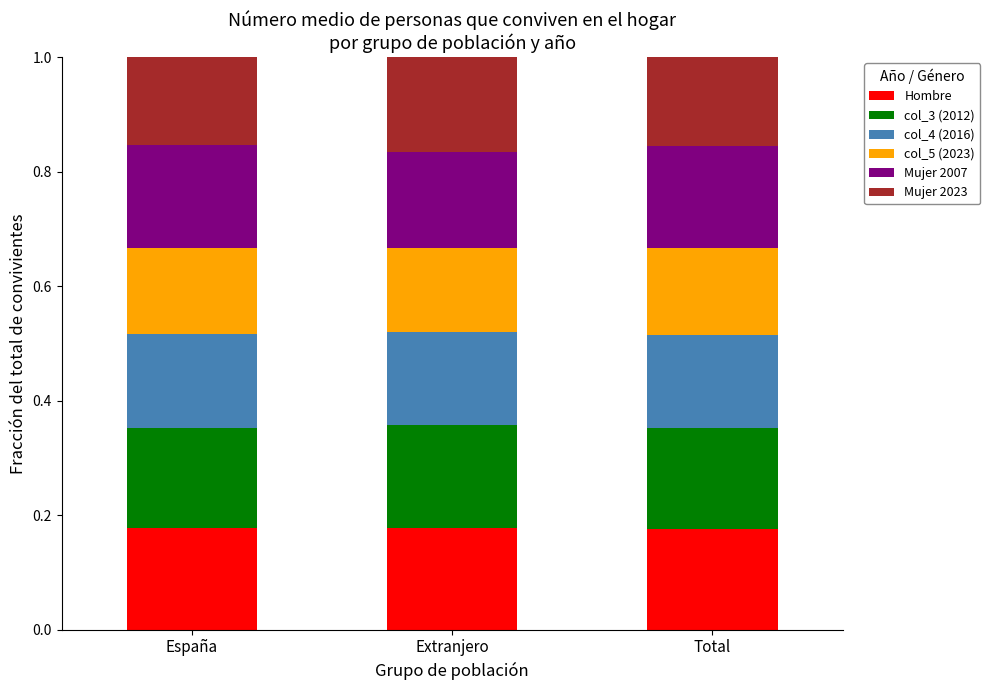

What is the total value across all series at Total?

1.0